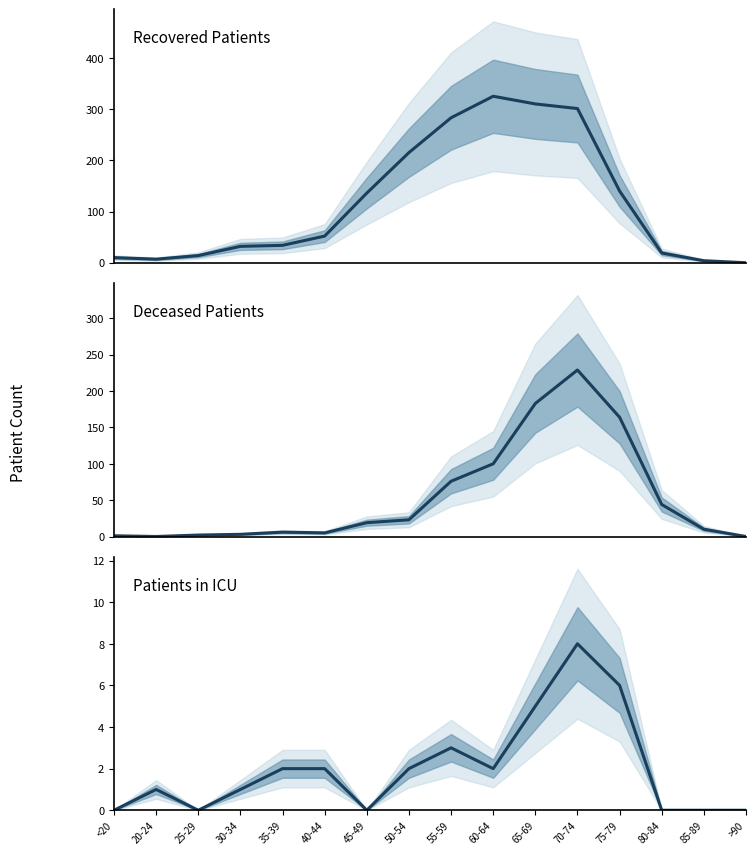

What is the sum of all Deceased Patients values?

865